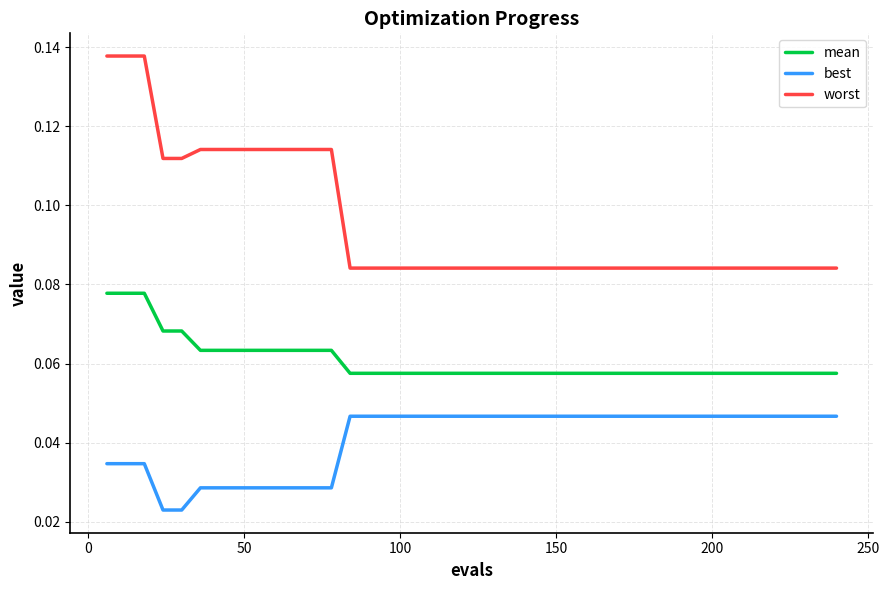

List the series in order of their peak value, highest first.

worst, mean, best